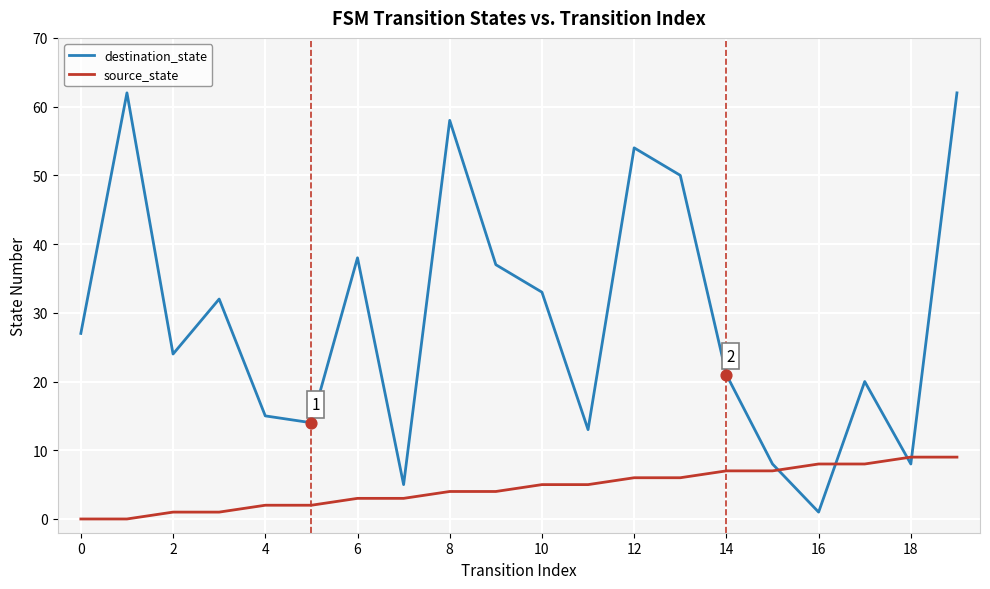

Rank the series by their average value, from highest to lowest.

destination_state, source_state